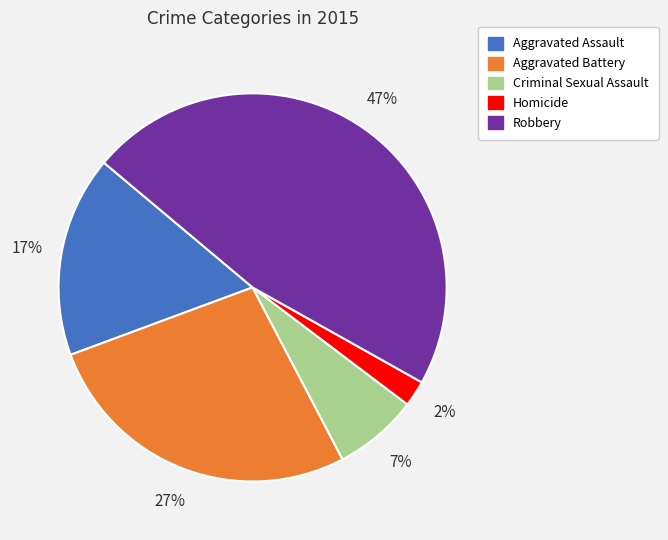

Rank the categories by value from lowest to highest.

Homicide, Criminal Sexual Assault, Aggravated Assault, Aggravated Battery, Robbery